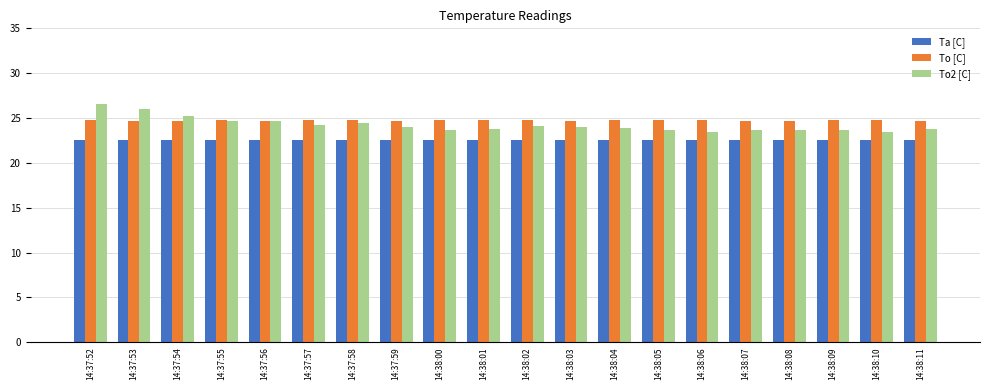

How many bars are there in each group?

3